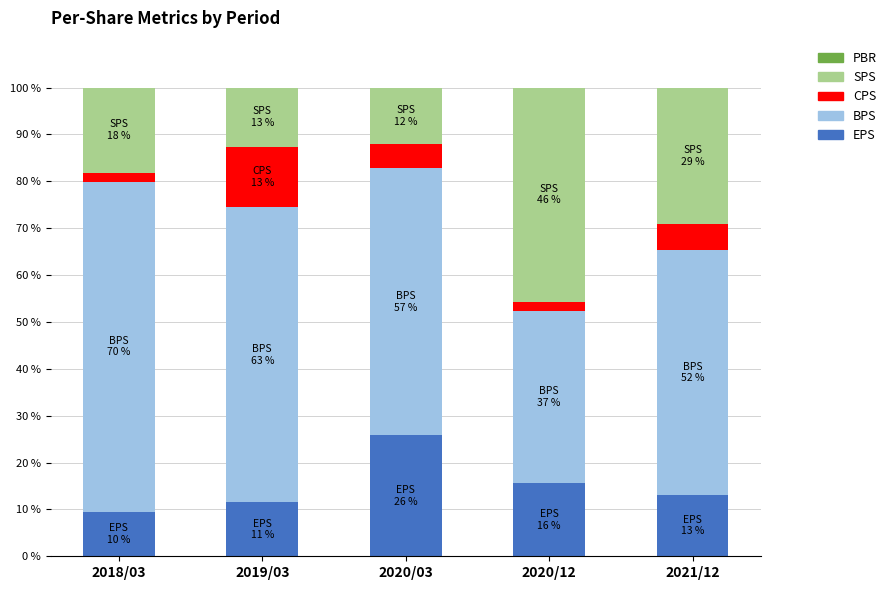

The EPS series shows 9.5 at 2018/03. True or false?

True